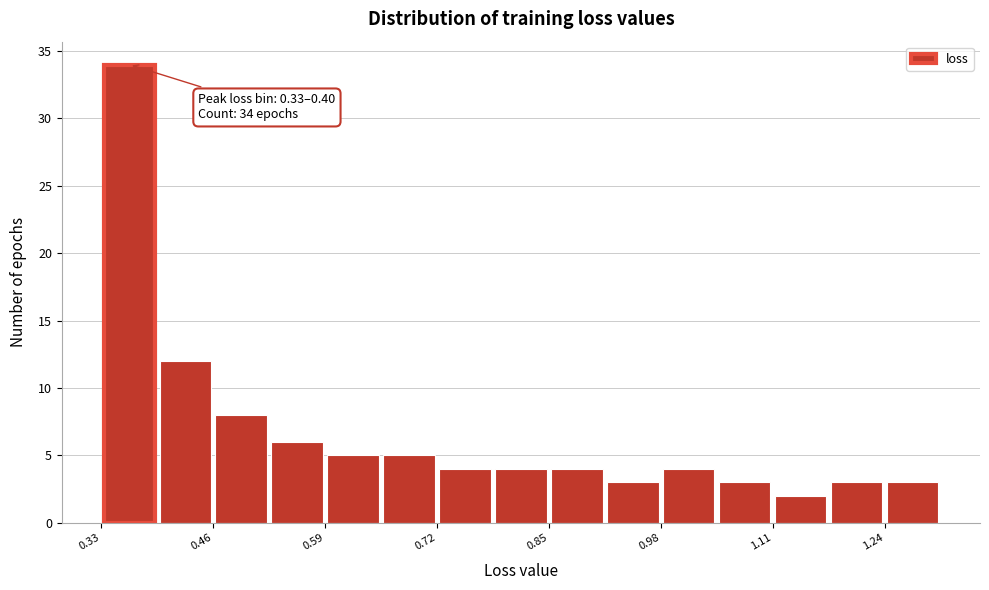

Read against the x-axis, roughly where is the centre of the tallest bar?

0.36